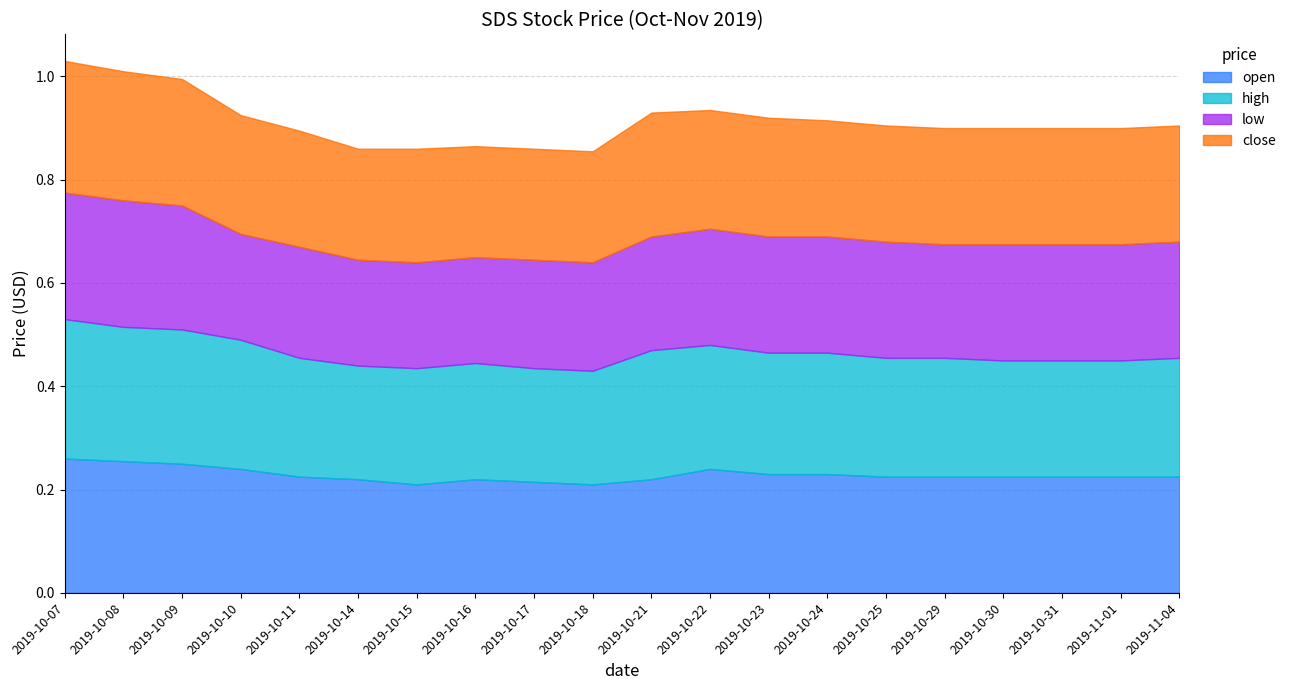

What is the label of the 2nd point from the right?

2019-11-01